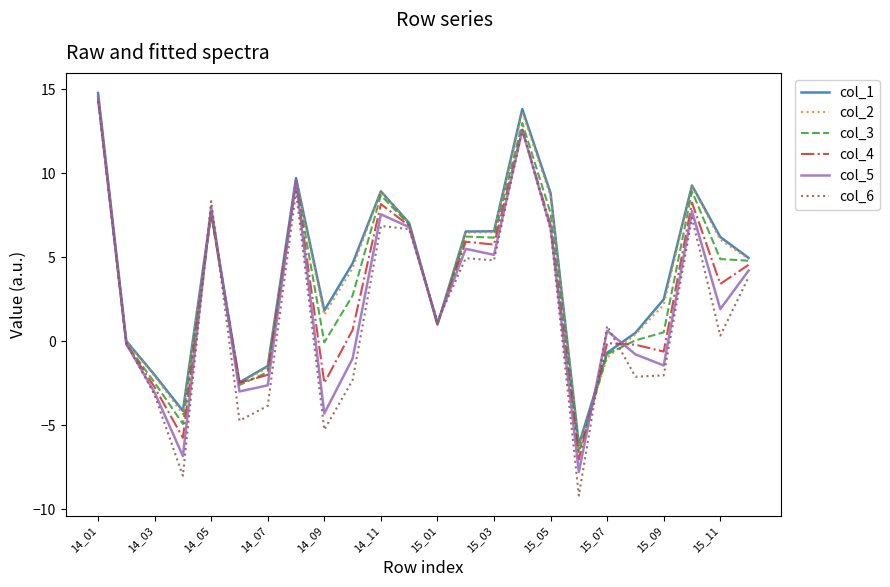

What is the lowest value of the col_2 series?

-6.3